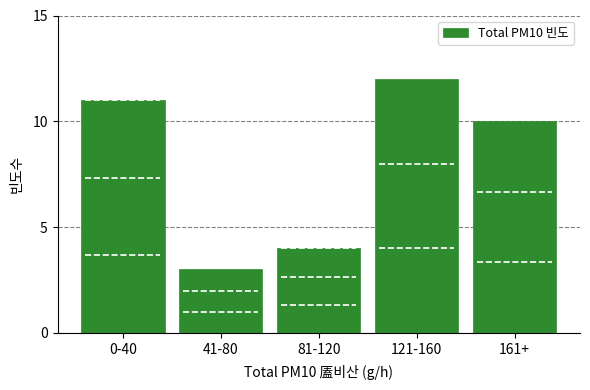

Reading left to right, extract all data points from this chart.

11	3	4	12	10